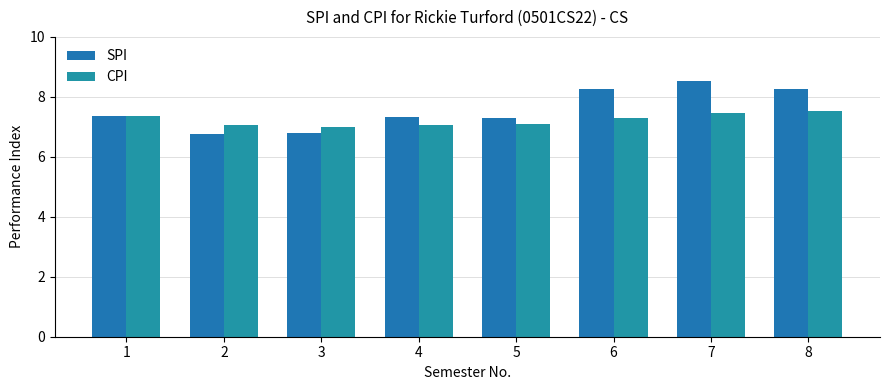

How many data points in SPI are less than 7?

2